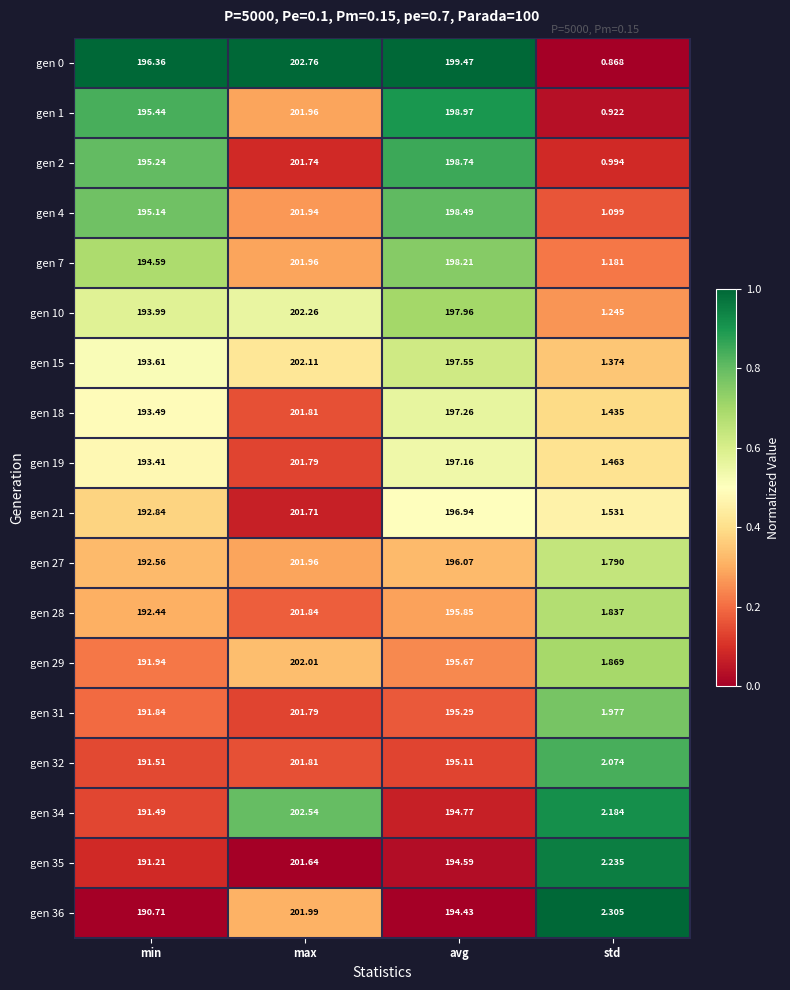

At which label does gen 15 reach its peak?

max